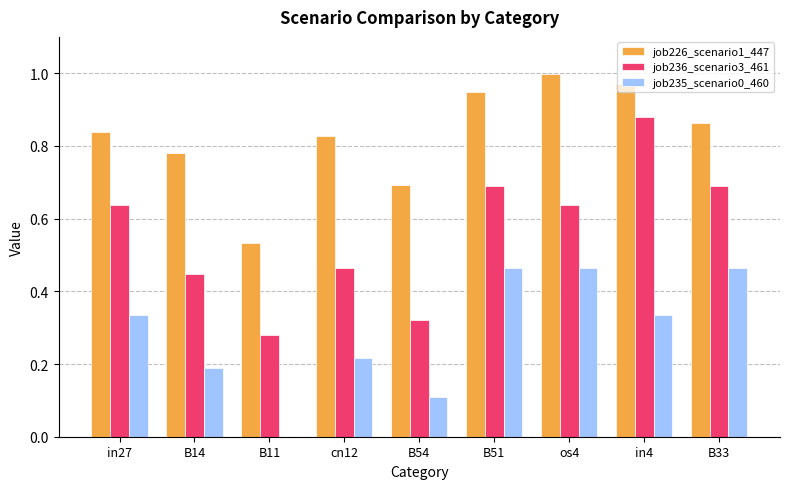

Which series has the largest total across all categories?

job226_scenario1_447